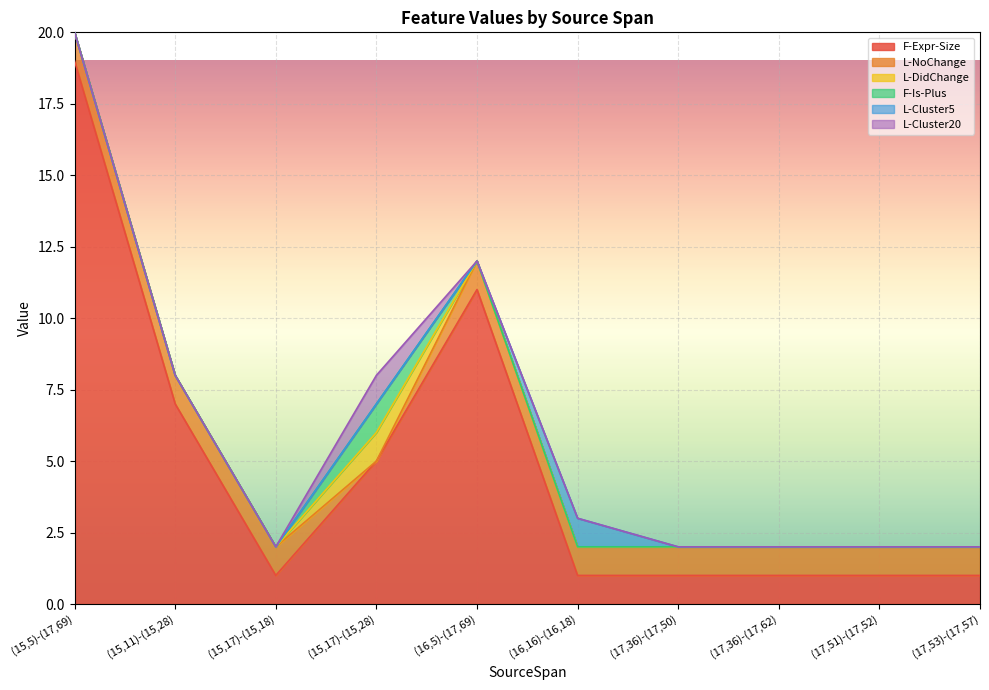

Rank the categories by L-DidChange value from lowest to highest.

(15,5)-(17,69), (15,11)-(15,28), (15,17)-(15,18), (16,5)-(17,69), (16,16)-(16,18), (17,36)-(17,50), (17,36)-(17,62), (17,51)-(17,52), (17,53)-(17,57), (15,17)-(15,28)